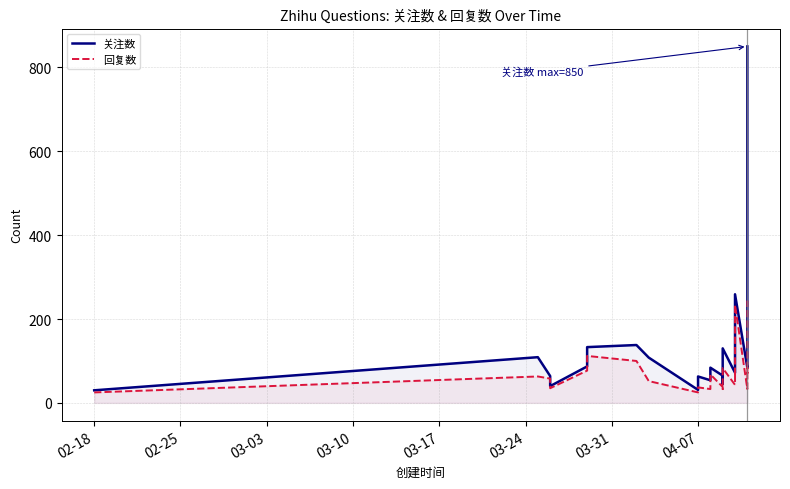

Count the number of data series in this chart.

2